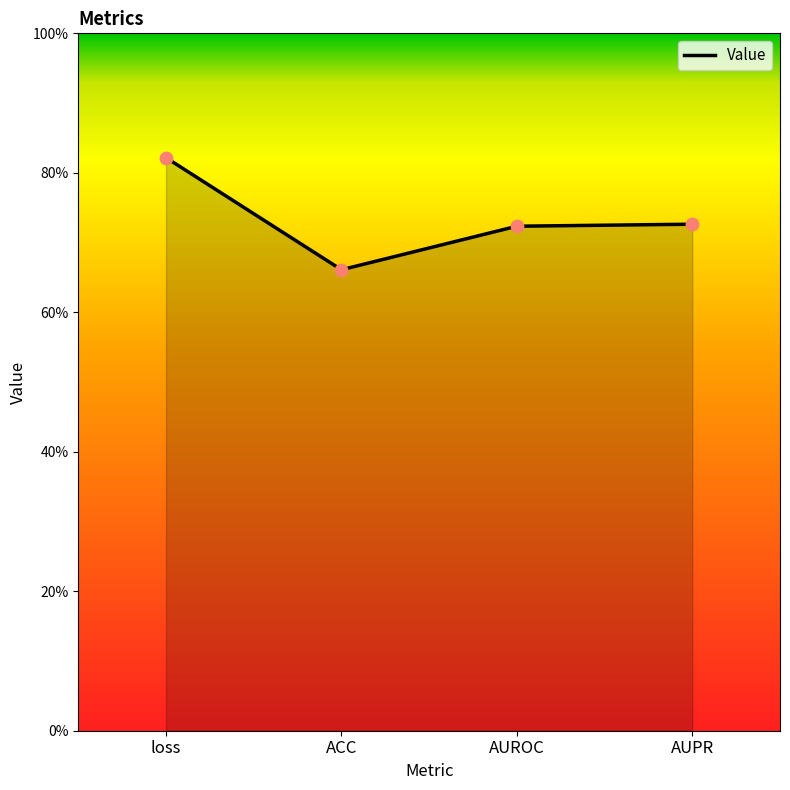

Between AUPR and loss, which is larger?

loss